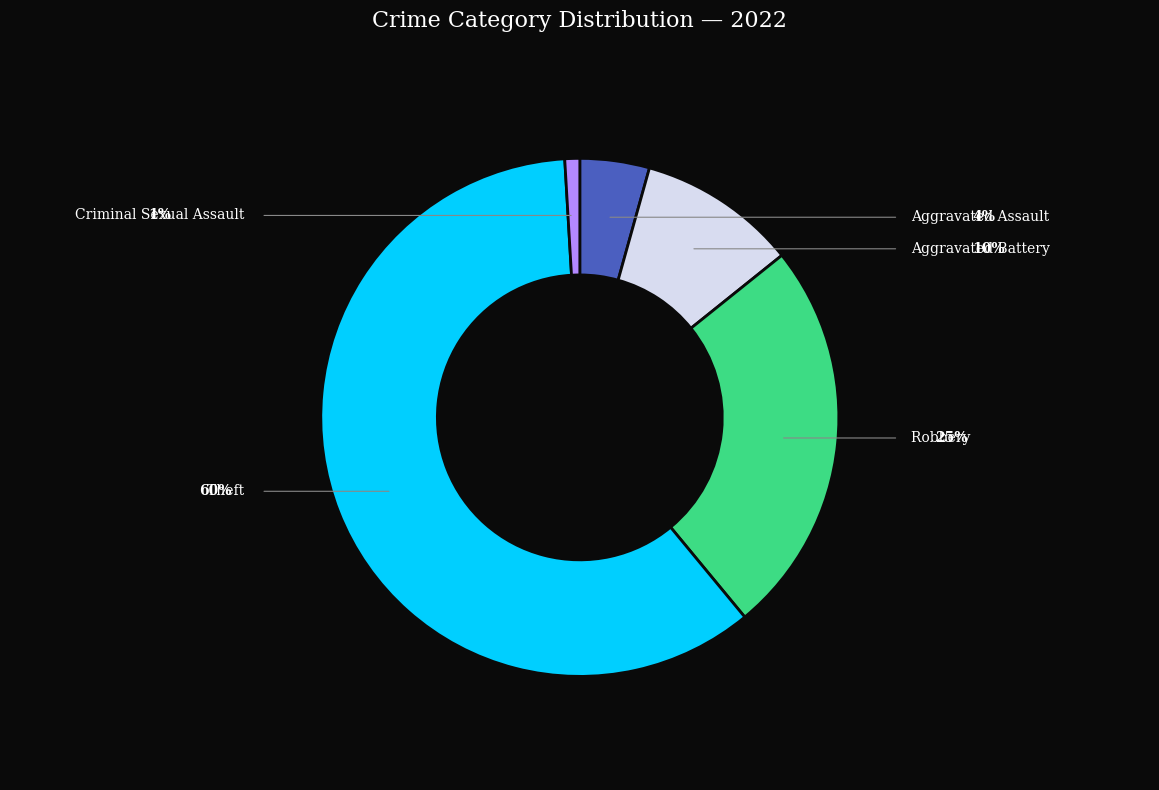

How many slices are in this pie chart?

5